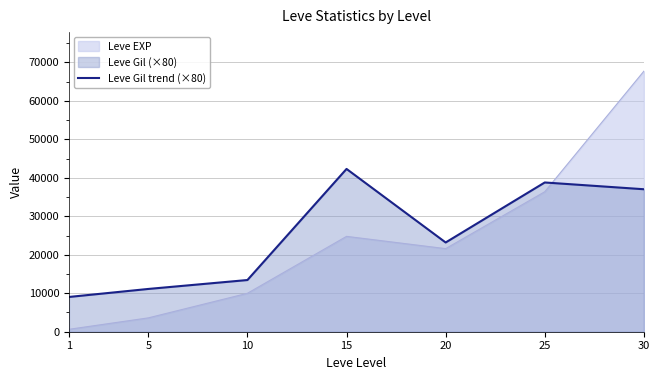

Between 20 and 10, which is larger?

20